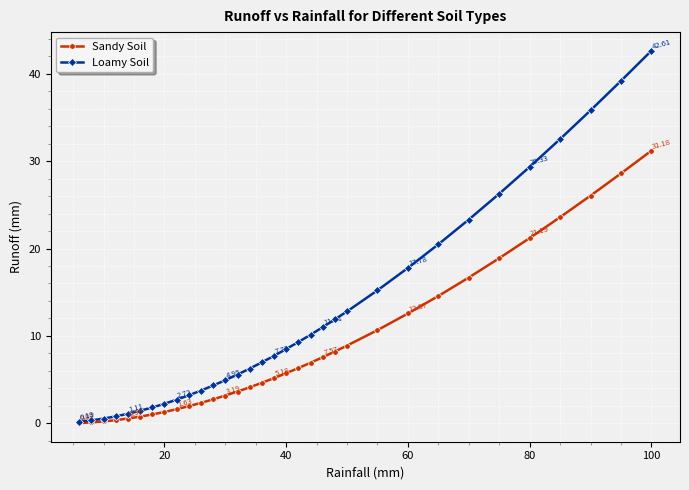

Is this an area chart (filled region under the line)?

No